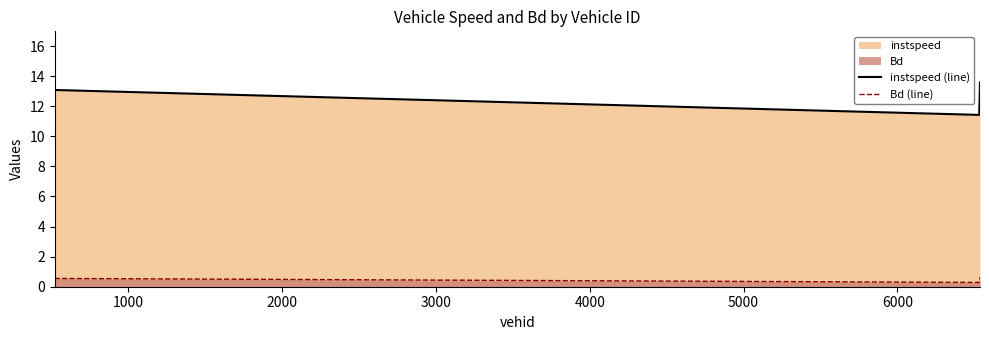

Does the chart display data point markers on the line(s)?

No